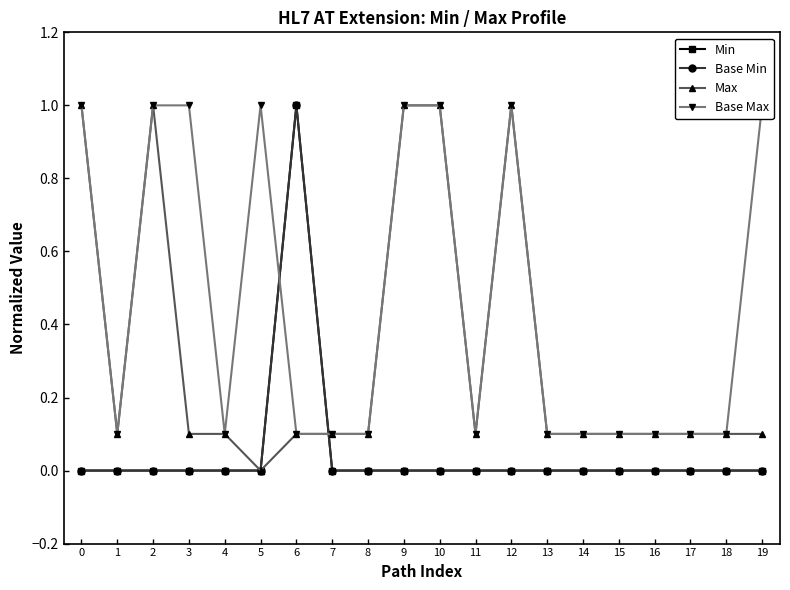

How many interior local valleys does the Base Max series have?

3